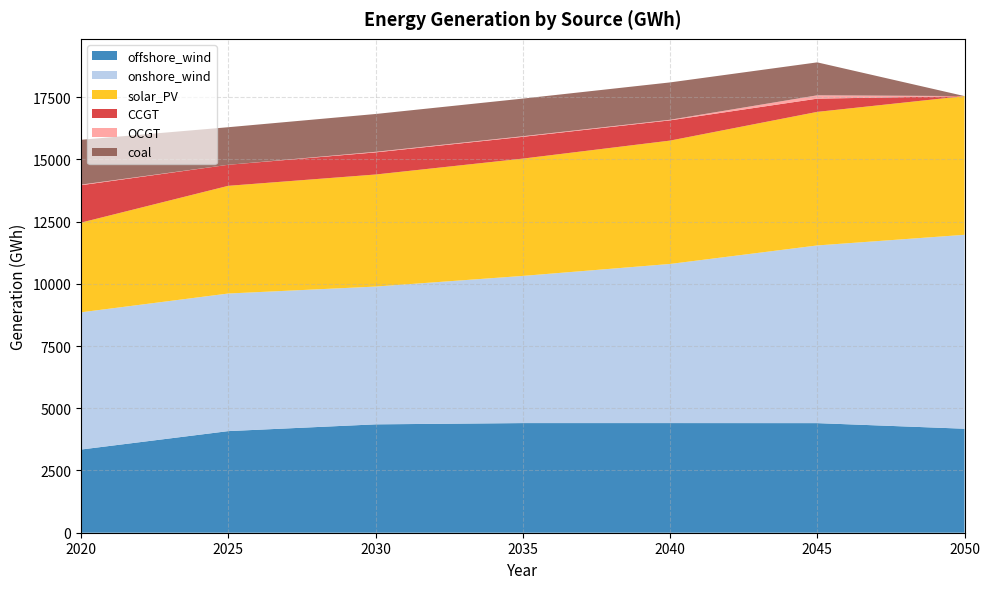

Reading left to right, extract all data points from this chart.

offshore_wind: 3342.1	4082.1	4353.6	4404.6	4404.6	4402.9	4178.0
onshore_wind: 5512.6	5527.7	5535.1	5912.3	6392.7	7138.0	7790.2
solar_PV: 3603.1	4326.8	4501.9	4712.6	4955.4	5366.0	5573.0
CCGT: 1502.9	844.4	888.6	875.2	813.4	531.0	0.0
OCGT: 23.5	0.0	23.5	23.5	23.5	134.2	0.0
coal: 1801.2	1509.7	1518.9	1512.2	1500.7	1324.0	0.0